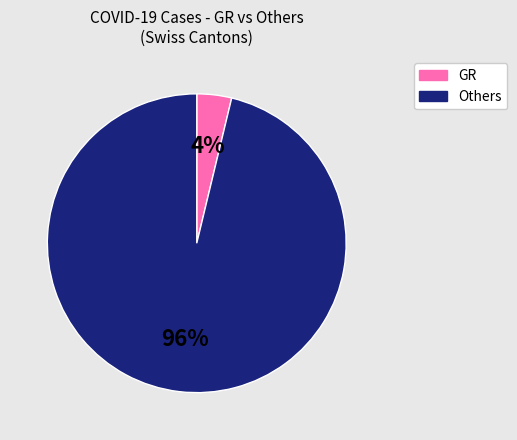

To the nearest percent, what is the average slice percentage?

50%